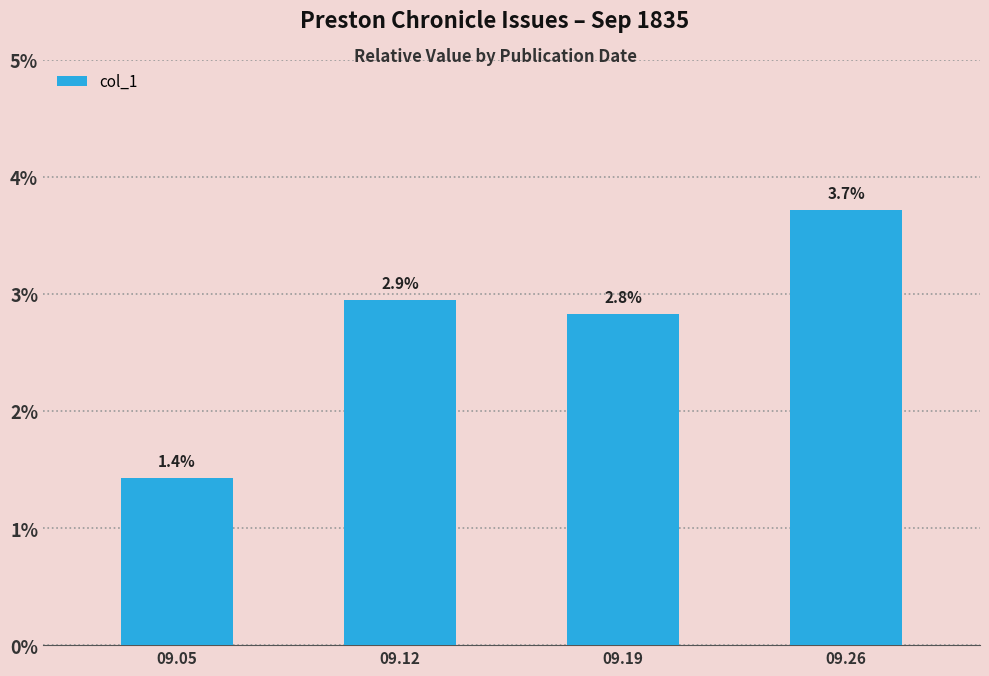

Does the chart contain any negative values?

No